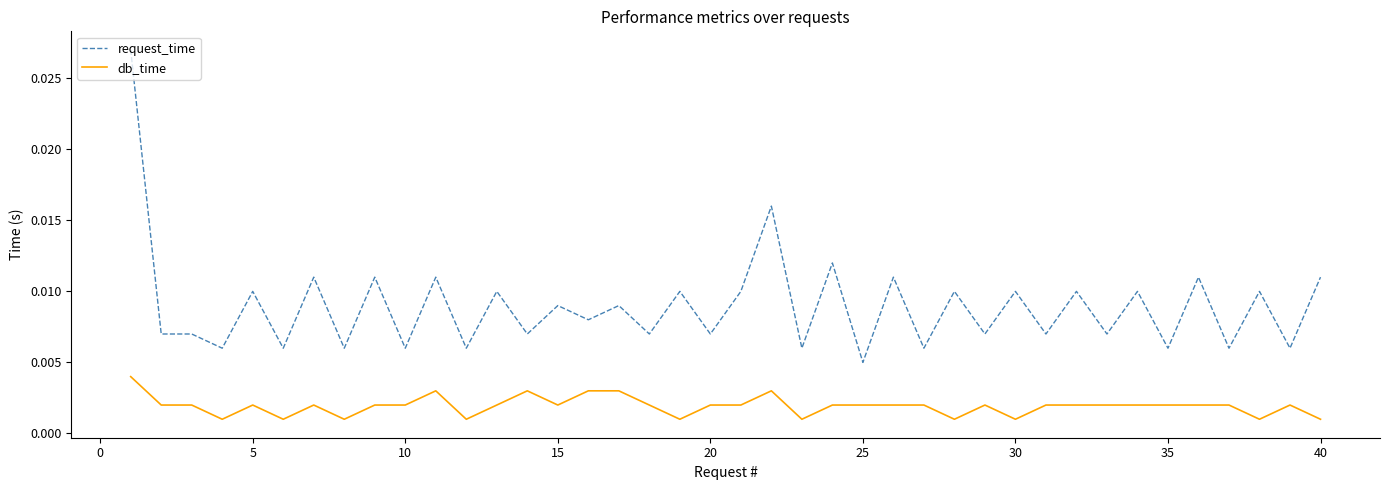

True or false: db_time and request_time intersect in this chart.

False